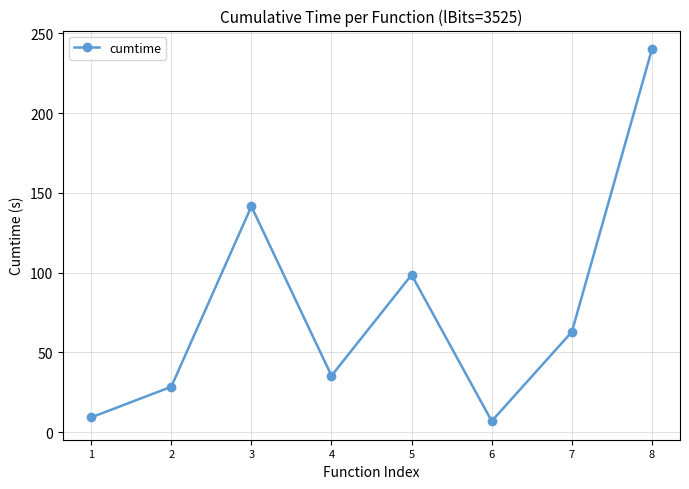

How many categories are shown in the chart?

8